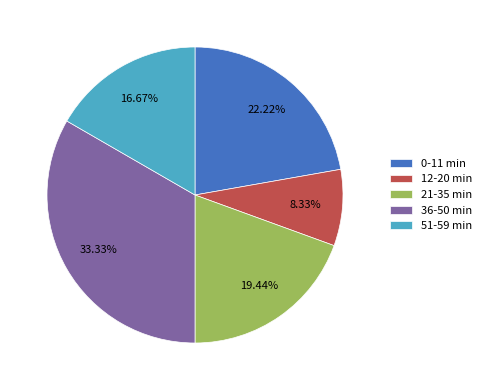

Which has a higher value, 0-11 min or 21-35 min?

0-11 min